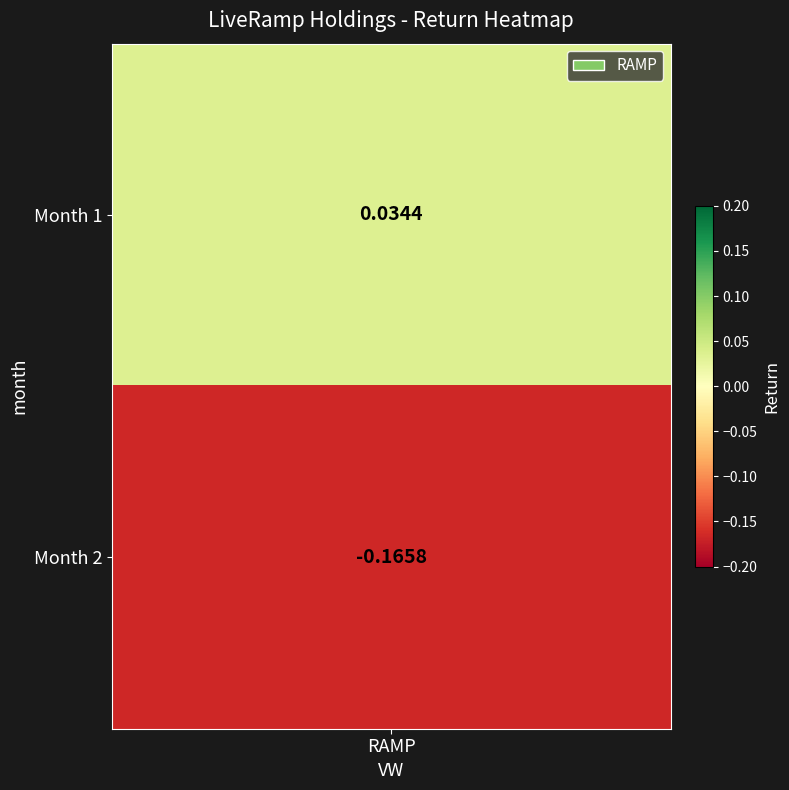

How many values are between 0 and 1?

1